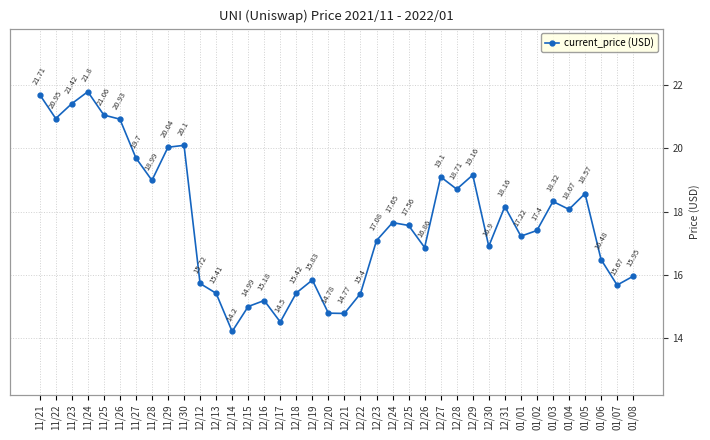

Reading right to left, what are all the values shown in this chart?

15.9	15.7	16.5	18.6	18.1	18.3	17.4	17.2	18.2	16.9	19.2	18.7	19.1	16.9	17.6	17.6	17.1	15.4	14.8	14.8	15.8	15.4	14.5	15.2	15.0	14.2	15.4	15.7	20.1	20.0	19.0	19.7	20.9	21.1	21.8	21.4	20.9	21.7